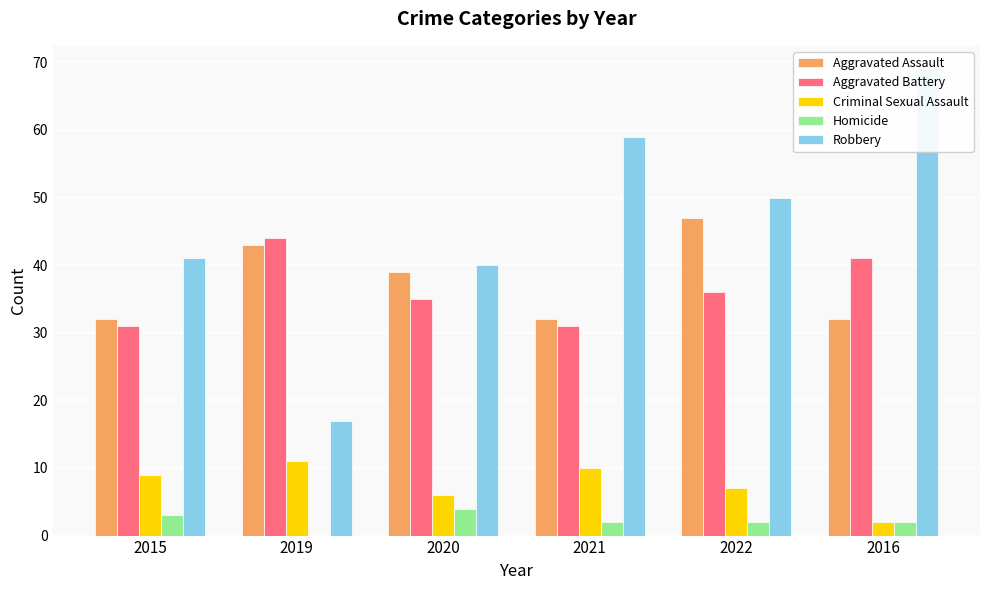

Between 2019 and 2020, which series saw the biggest shift?

Robbery